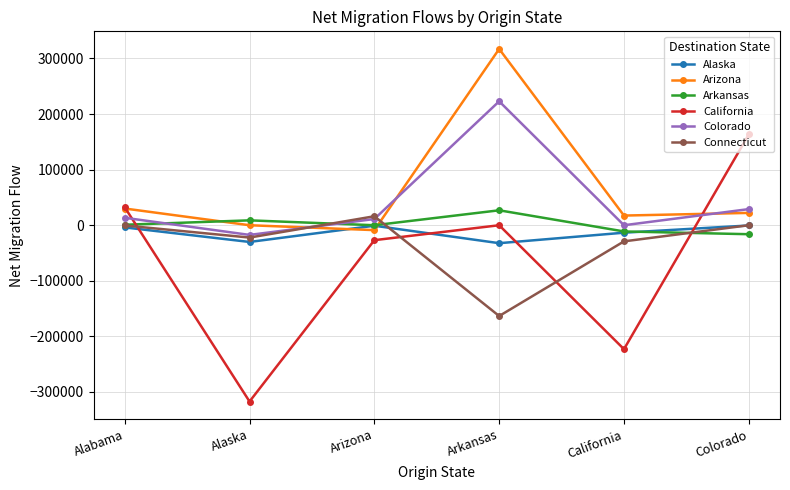

After their last crossing, which series has the higher values: California or Alaska?

California